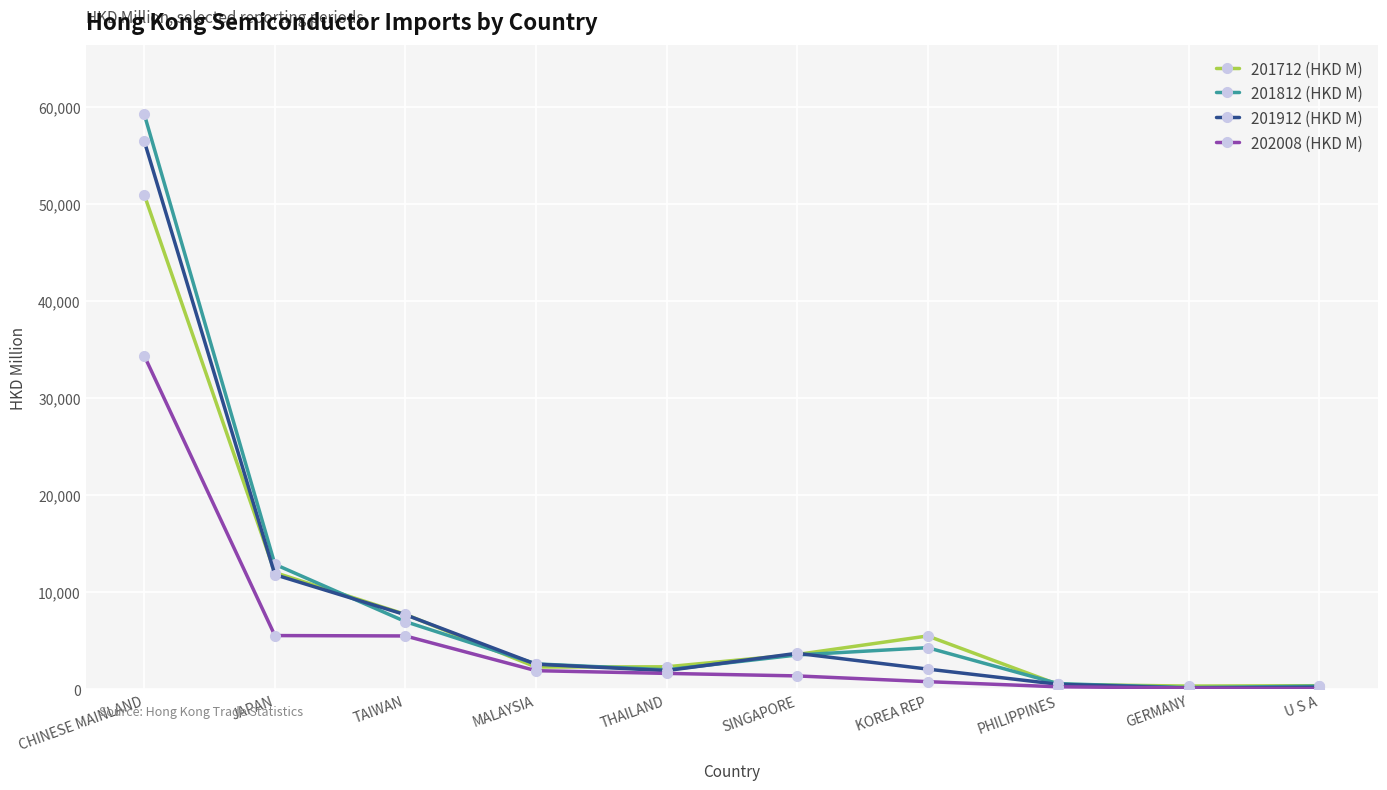

At which label does 201912 (HKD M) first exceed 2601?

CHINESE MAINLAND